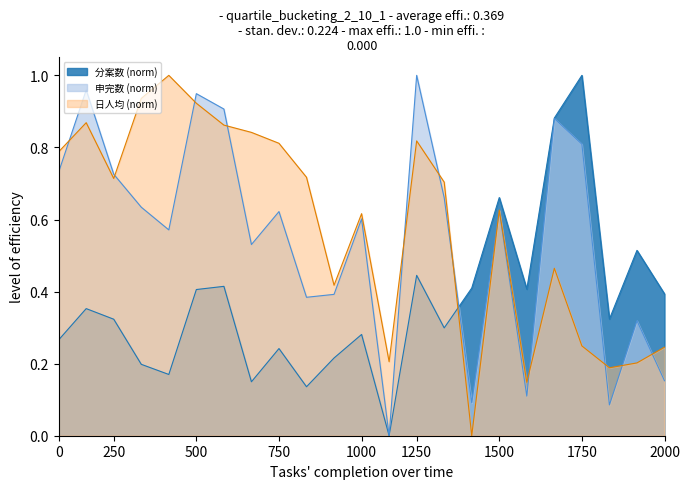

True or false: 日人均(申完数or放款数) has a value of 0.4 at Intira.

False